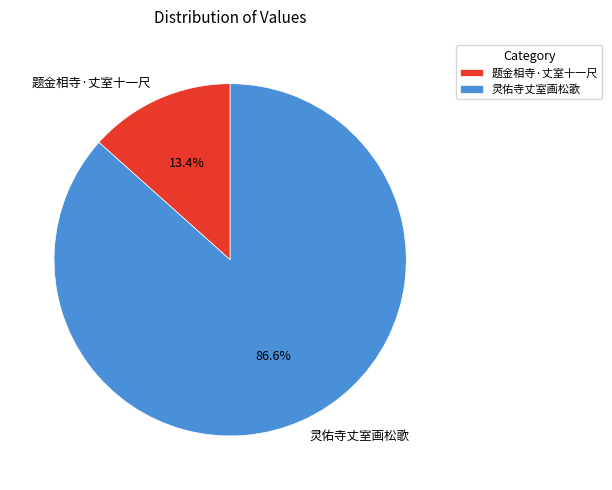

Combined, do 灵佑寺丈室画松歌 and 题金相寺·丈室十一尺 account for over 50%?

Yes